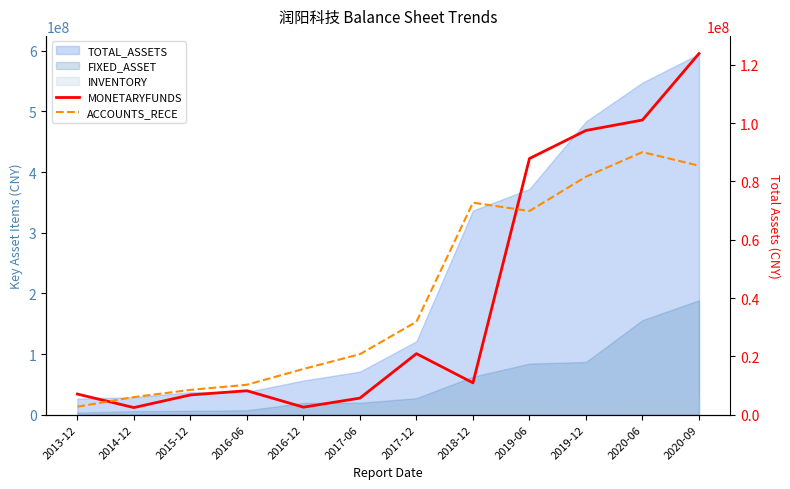

What is the smallest value displayed?

2430501.2